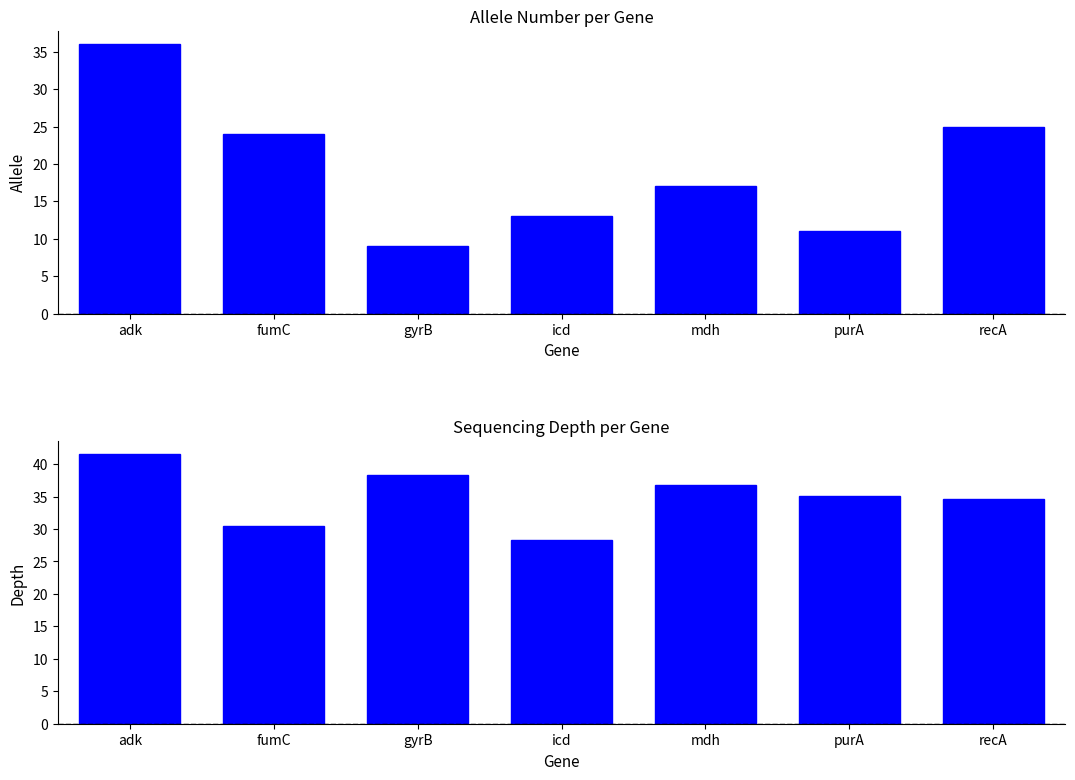

True or false: depth has a value of 59.0 at gyrB.

False